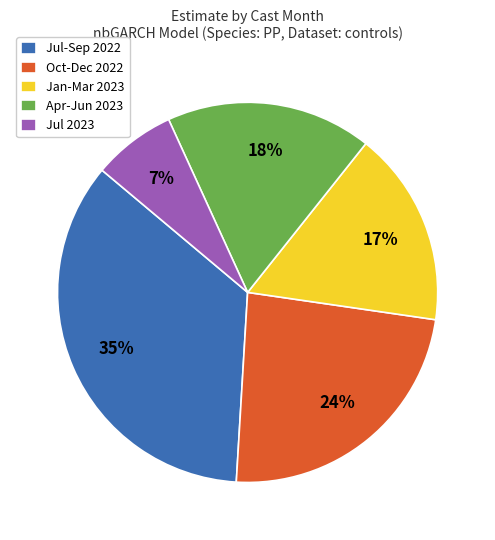

To the nearest percent, what is the combined percentage of Jul 2023 and Jul-Sep 2022?

42%